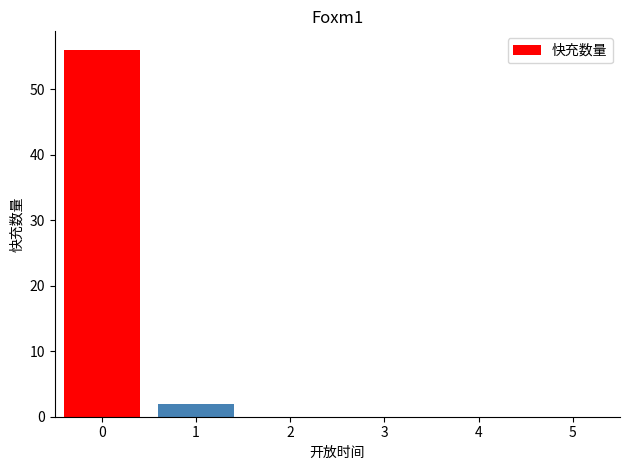

Reading left to right, what are all the values shown in this chart?

56	2